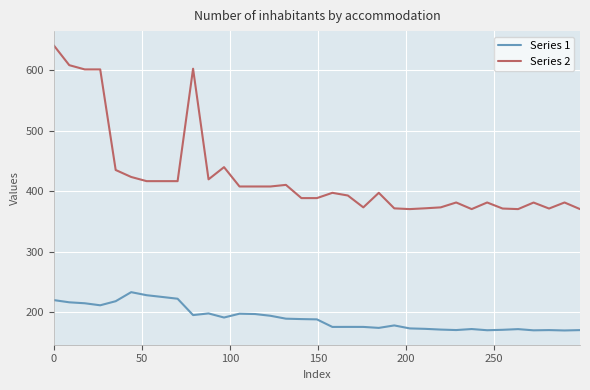

What are all the series names shown in the legend?

Series 1, Series 2